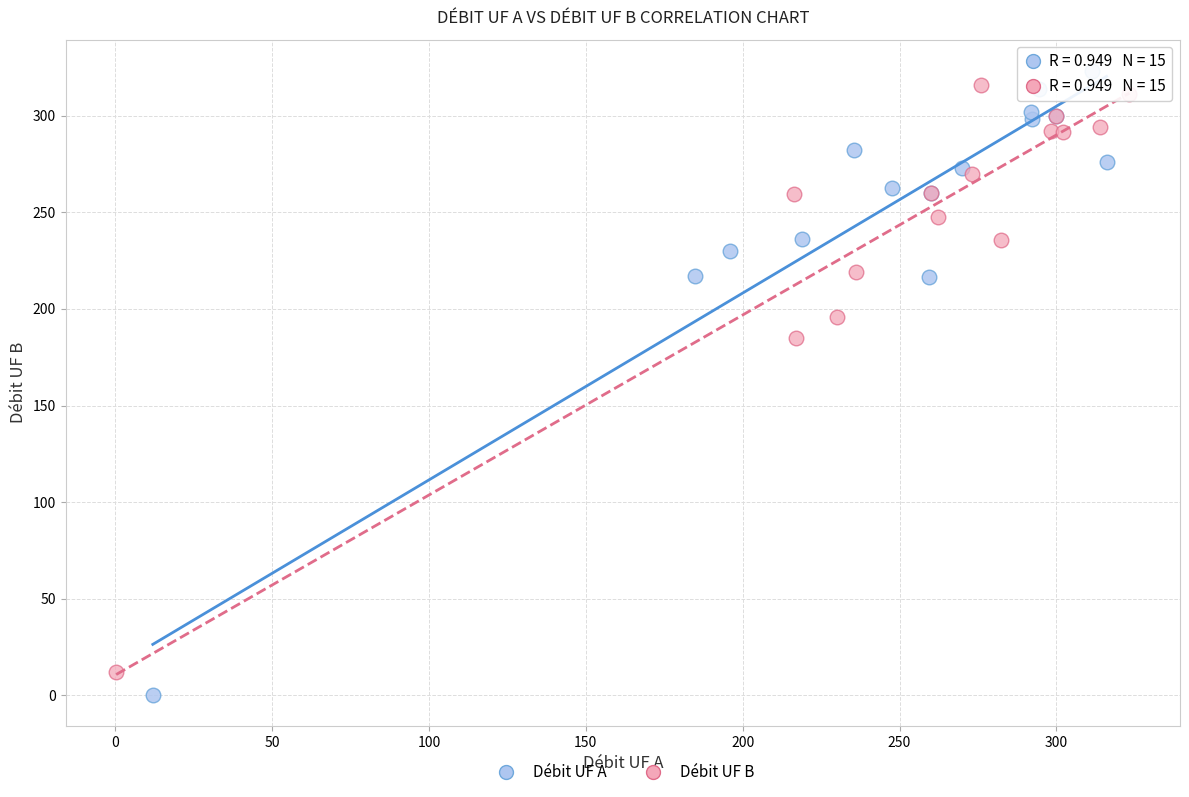

Which series has the widest spread of Y values?

Débit UF A